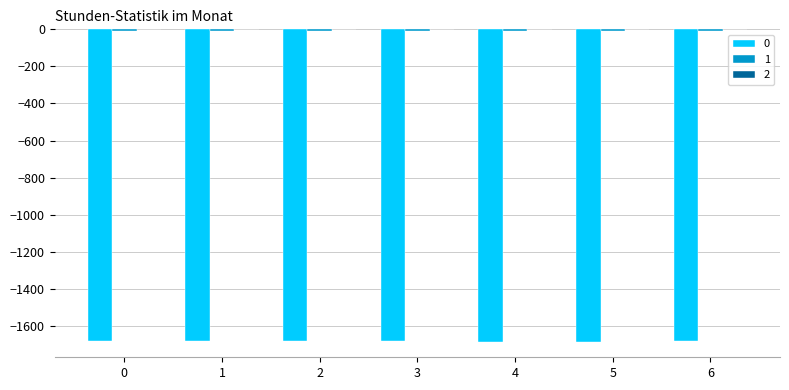

Count the number of data series in this chart.

3